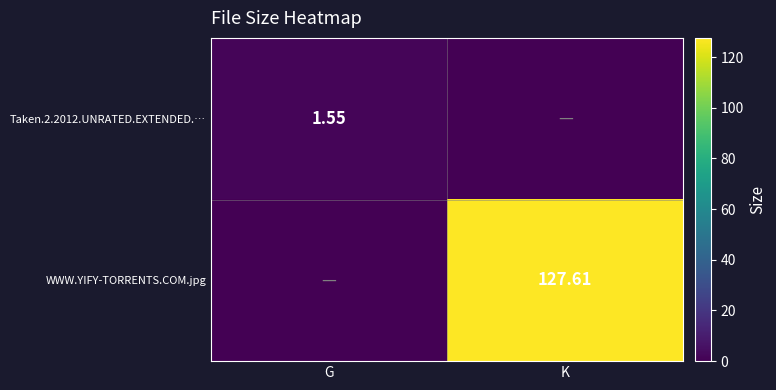

List the series in order of their overall mean, lowest first.

Taken.2.2012.UNRATED.EXTENDED.…, WWW.YIFY-TORRENTS.COM.jpg